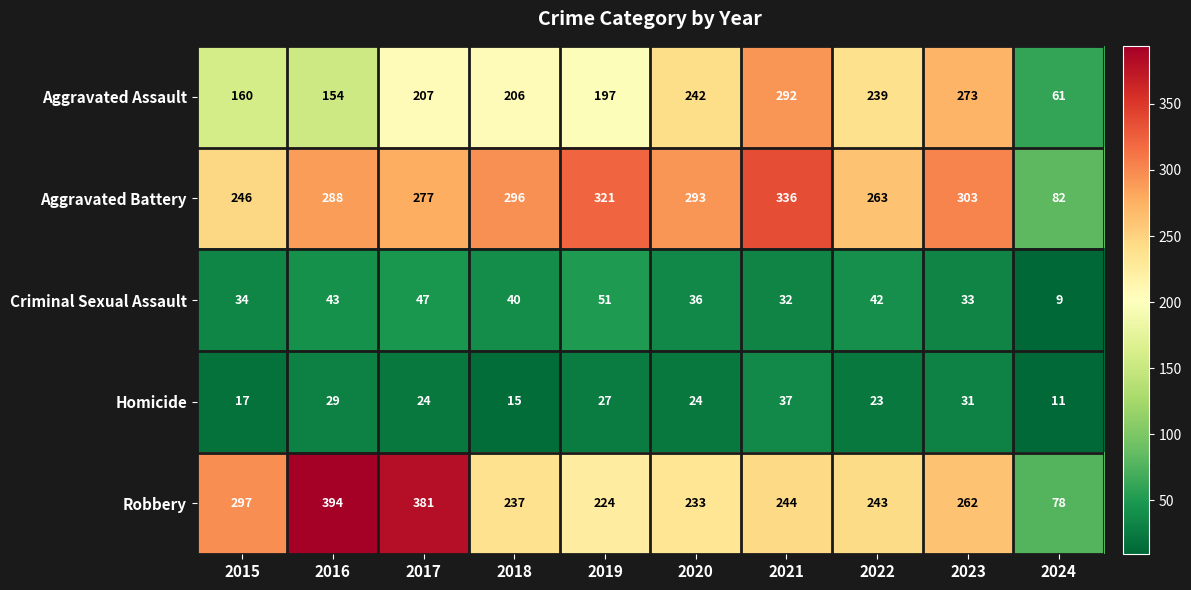

What is the minimum value for Criminal Sexual Assault?

9